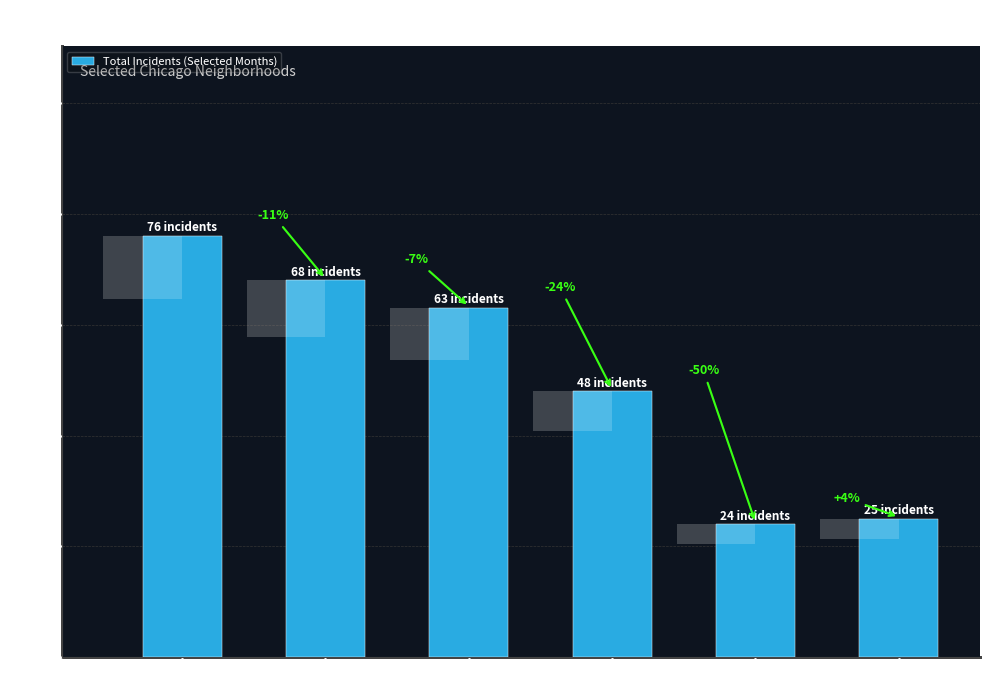

Reading right to left, extract all data points from this chart.

25	24	48	63	68	76